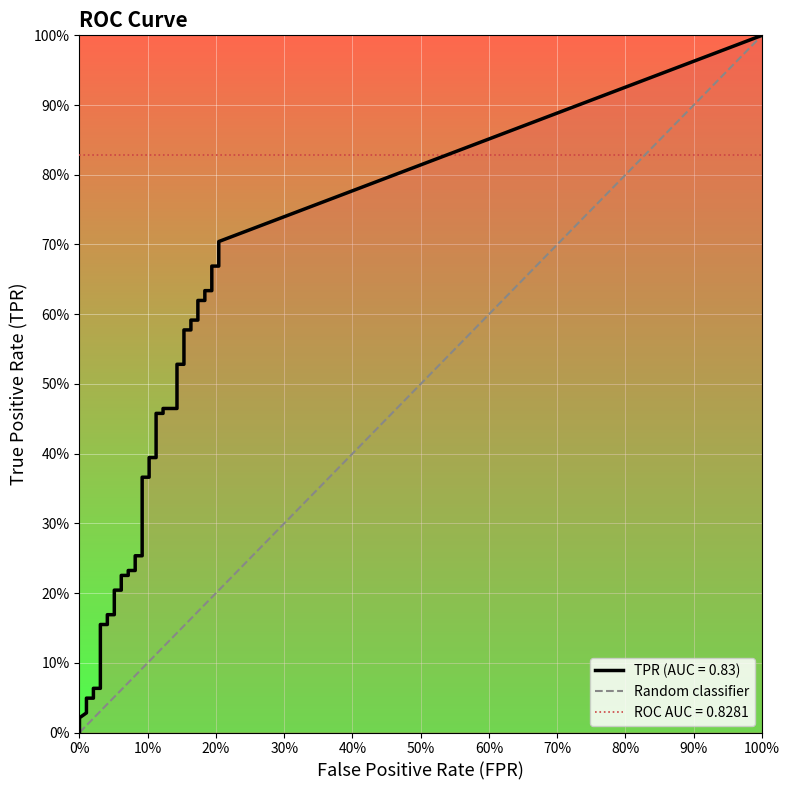

Rank the categories by value from highest to lowest.

100%, 0%